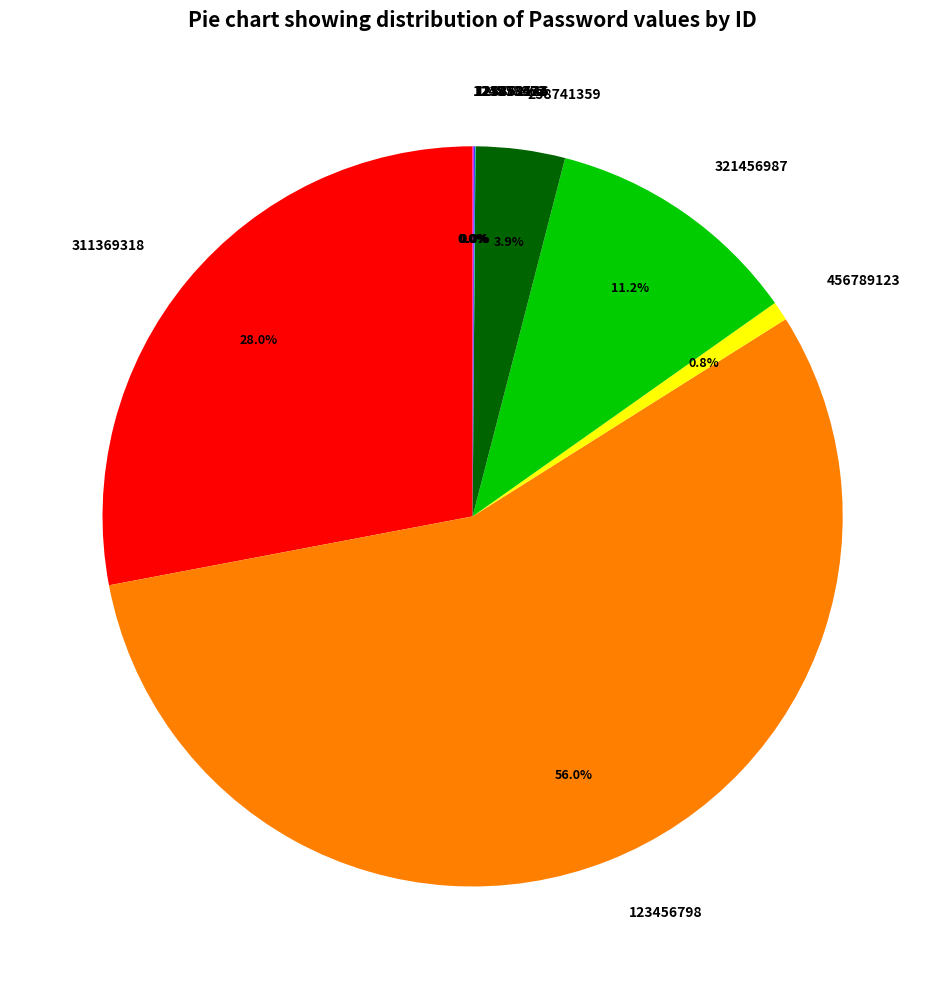

Does 123456798 represent more than half of the total?

Yes